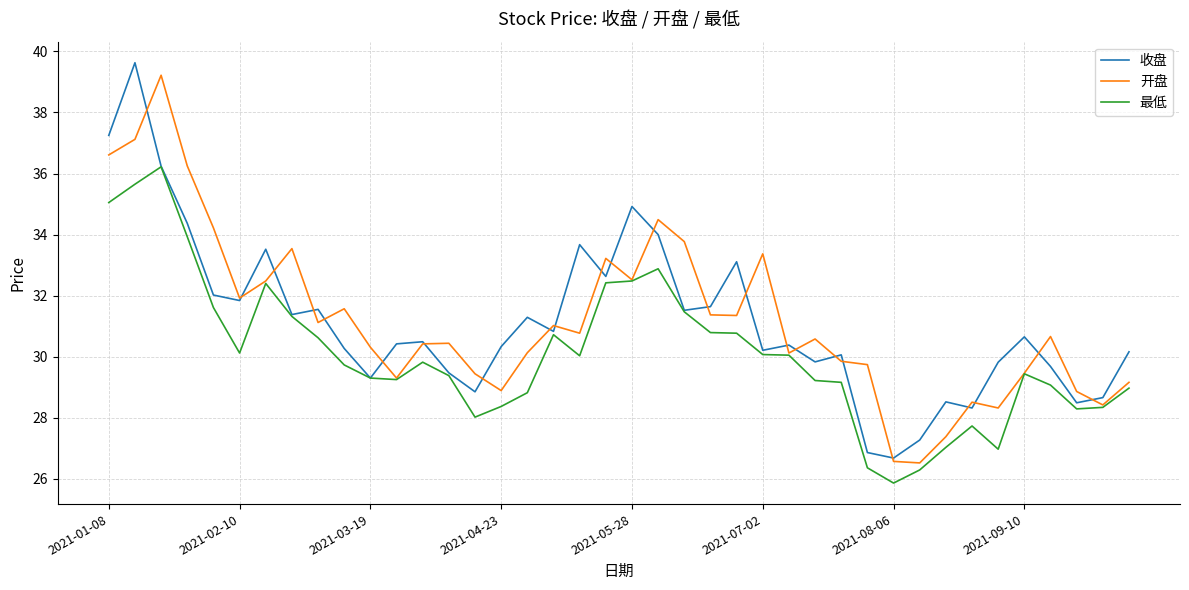

What is the maximum value for 最低?

36.2